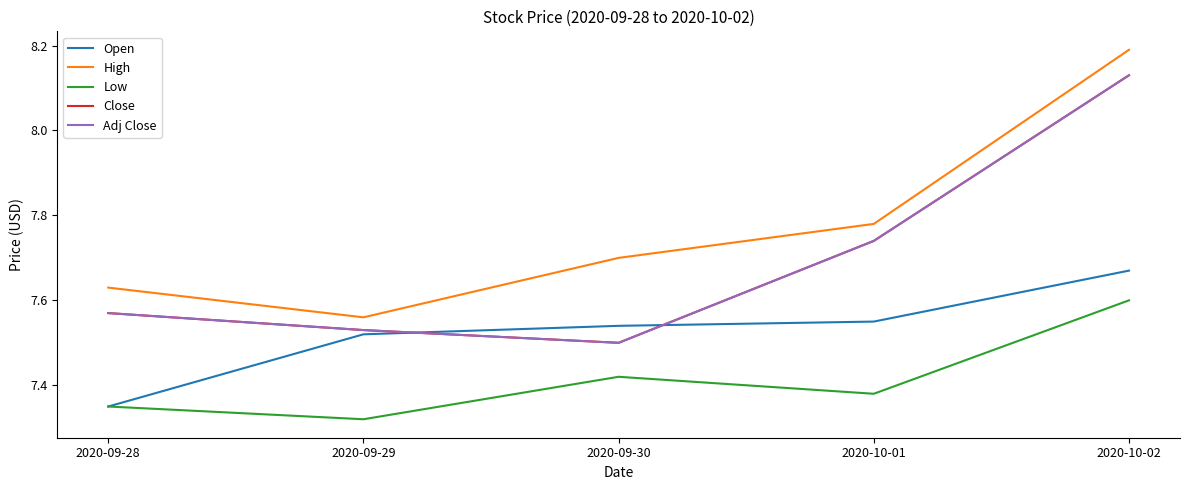

True or false: Open has more than 0 interior local peaks.

False